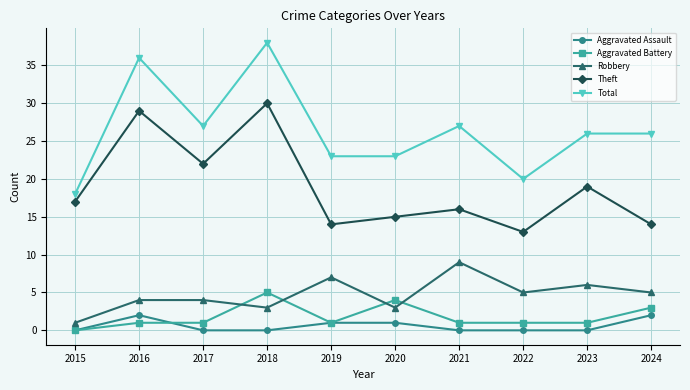

Reading left to right, list all the values displayed in this chart.

Aggravated Assault: 2015=0	2016=2	2017=0	2018=0	2019=1	2020=1	2021=0	2022=0	2023=0	2024=2
Aggravated Battery: 2015=0	2016=1	2017=1	2018=5	2019=1	2020=4	2021=1	2022=1	2023=1	2024=3
Robbery: 2015=1	2016=4	2017=4	2018=3	2019=7	2020=3	2021=9	2022=5	2023=6	2024=5
Theft: 2015=17	2016=29	2017=22	2018=30	2019=14	2020=15	2021=16	2022=13	2023=19	2024=14
Total: 2015=18	2016=36	2017=27	2018=38	2019=23	2020=23	2021=27	2022=20	2023=26	2024=26